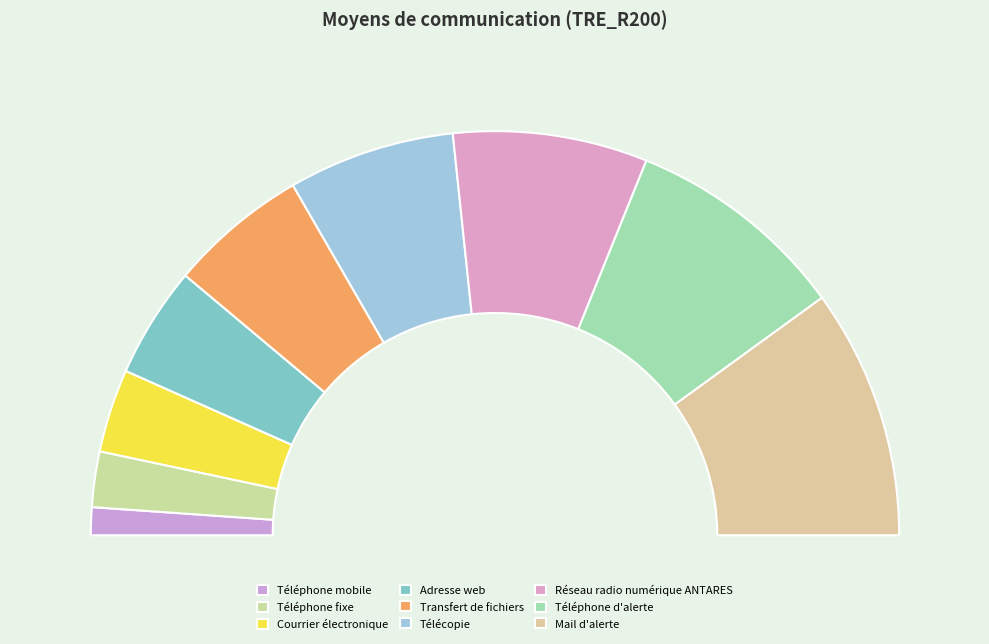

Approximately how many times larger is the value at Réseau radio numérique ANTARES compared to Téléphone fixe?

3.5